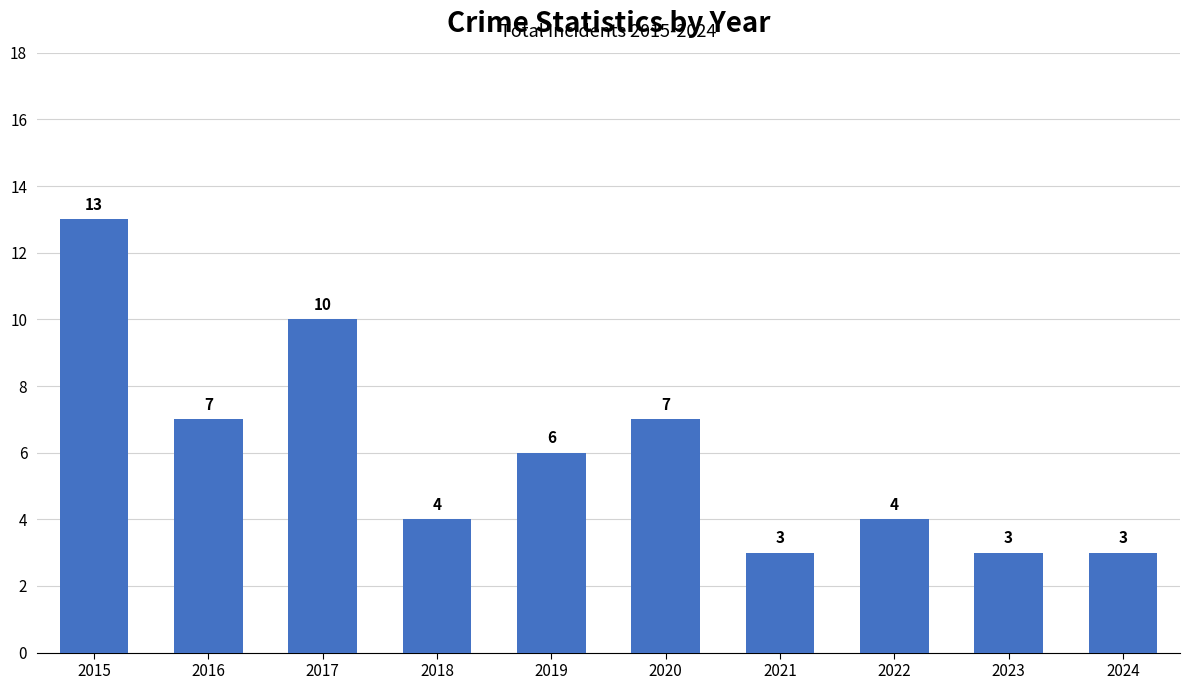

What is the difference between the values at 2022 and 2020?

3